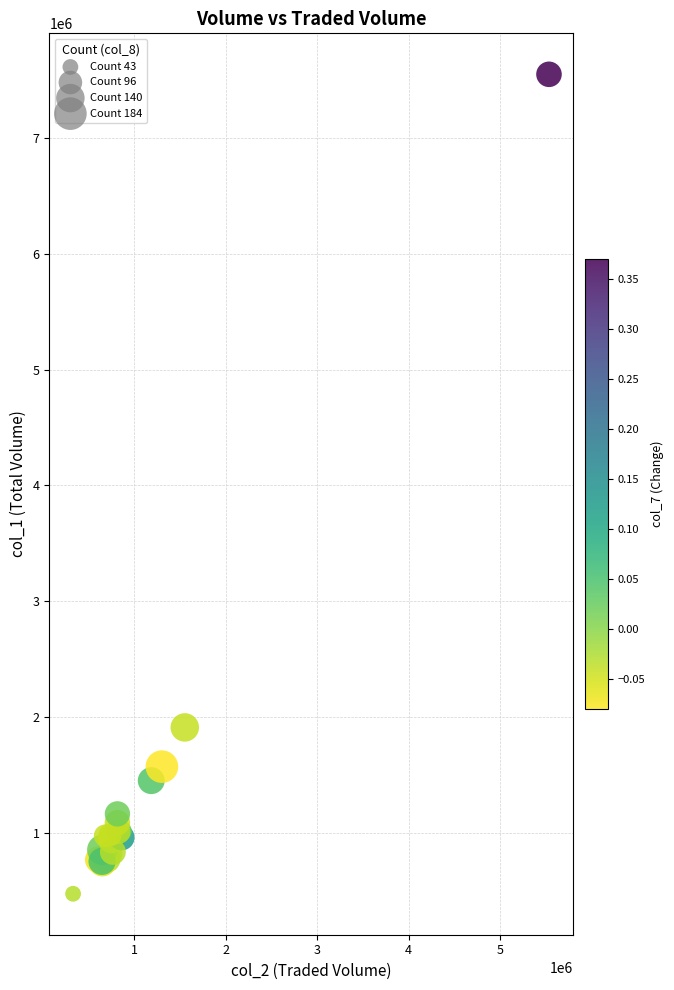

What Y value in the scatter plot is closest to 4012500?

1910000